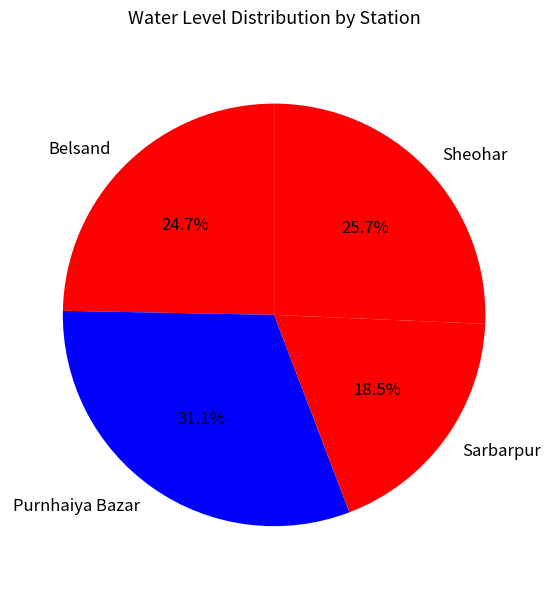

To the nearest percent, what is the difference between the Sarbarpur and Belsand slice percentages?

6%